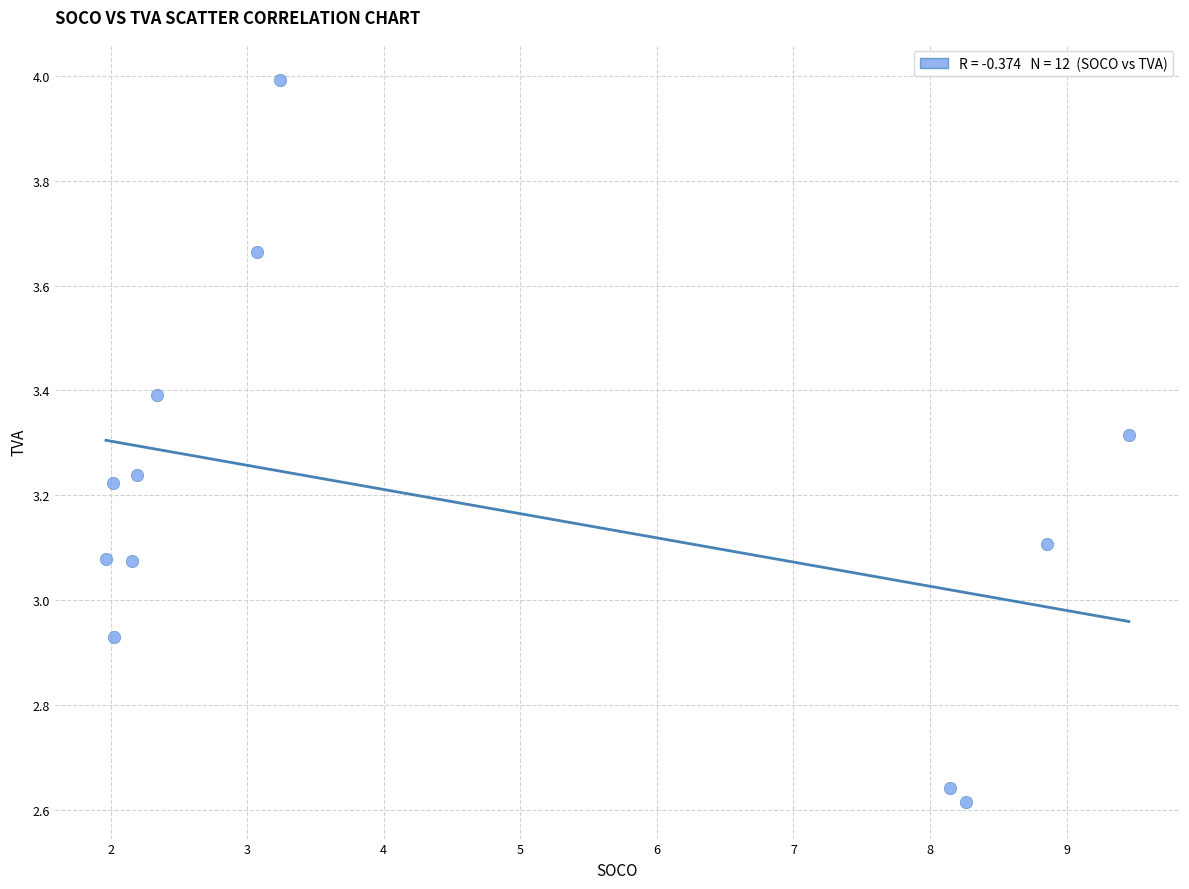

What is the average X value?

4.5